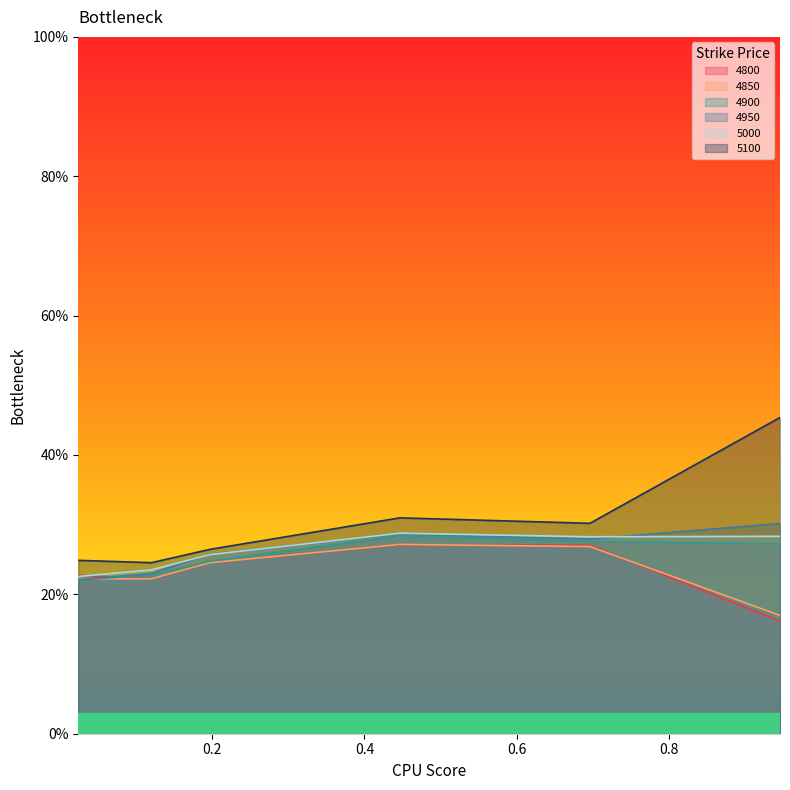

What is the minimum value shown in the chart?

0.2